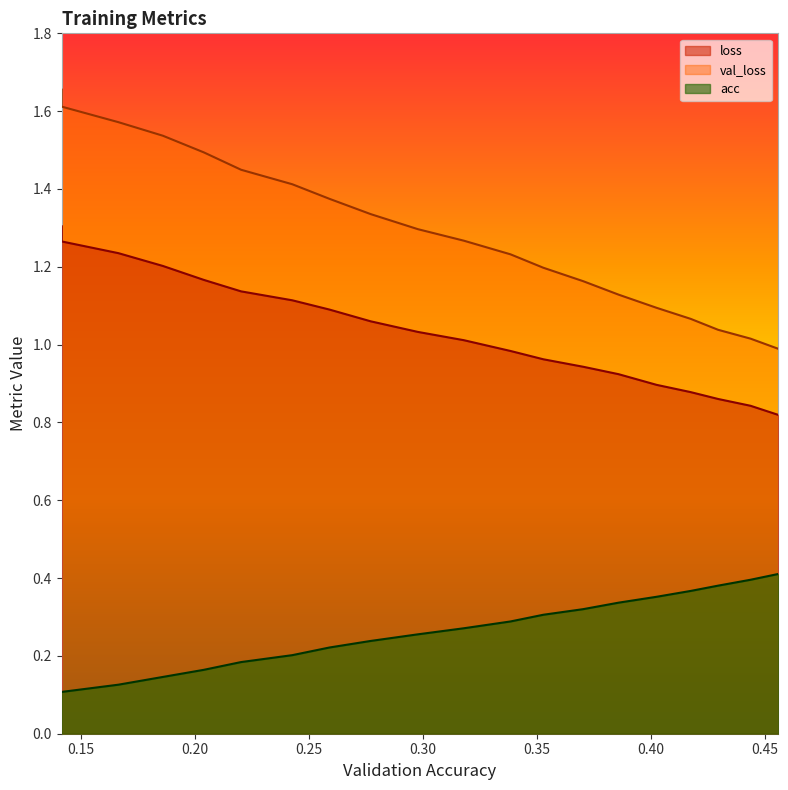

True or false: loss has more than 1 interior local peaks.

False